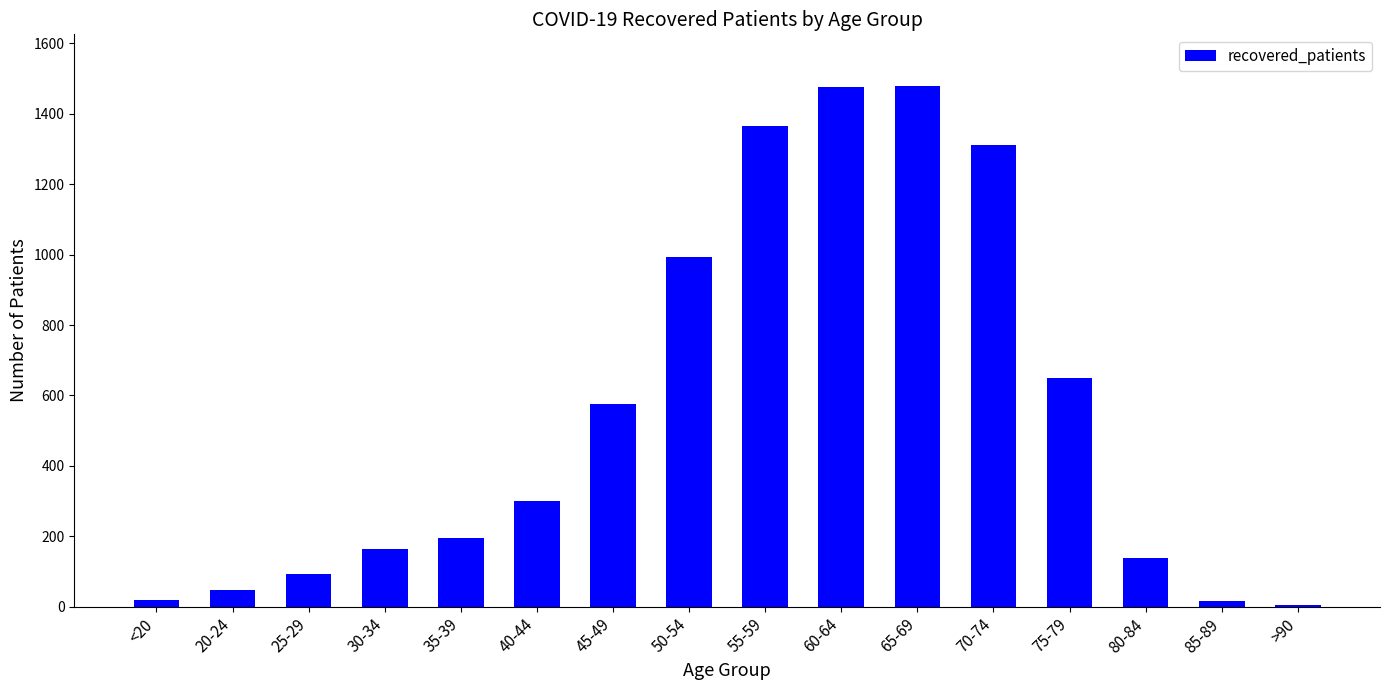

What is the maximum value shown in the chart?

1478